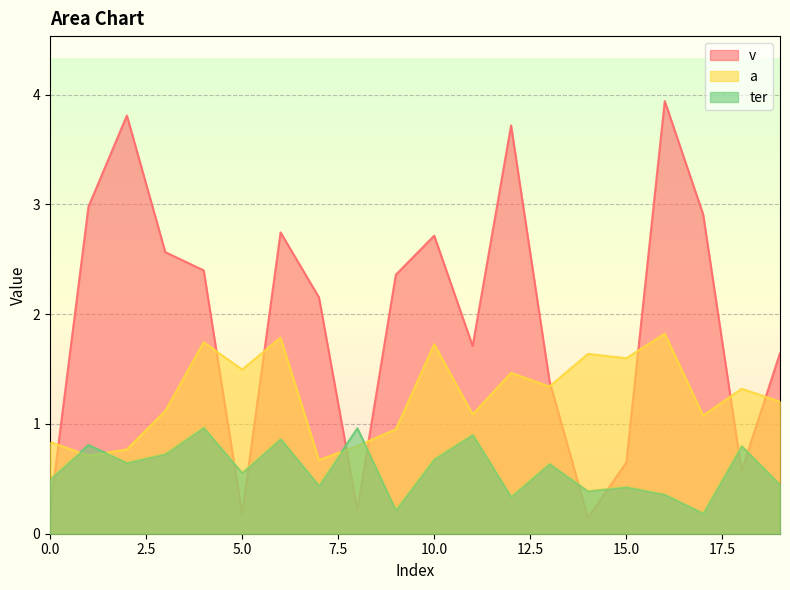

Which series changed the most between 4 and 18?

v